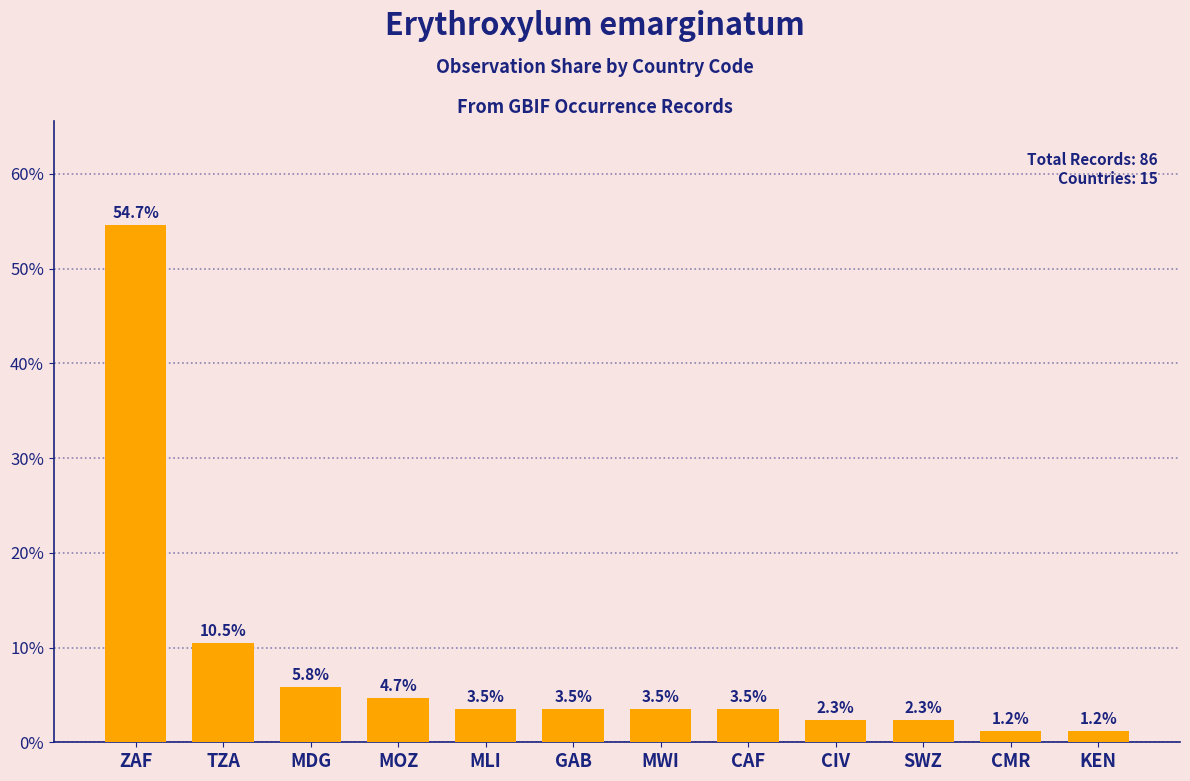

What is the sum of the values at MWI and CMR?

4.7